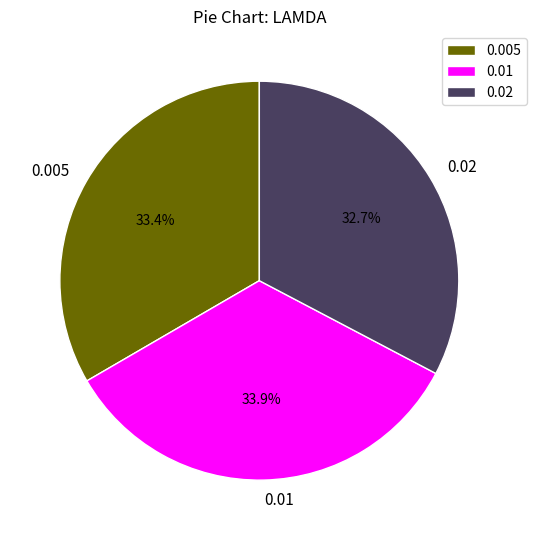

What portion of the pie excludes 0.005?

66.6%